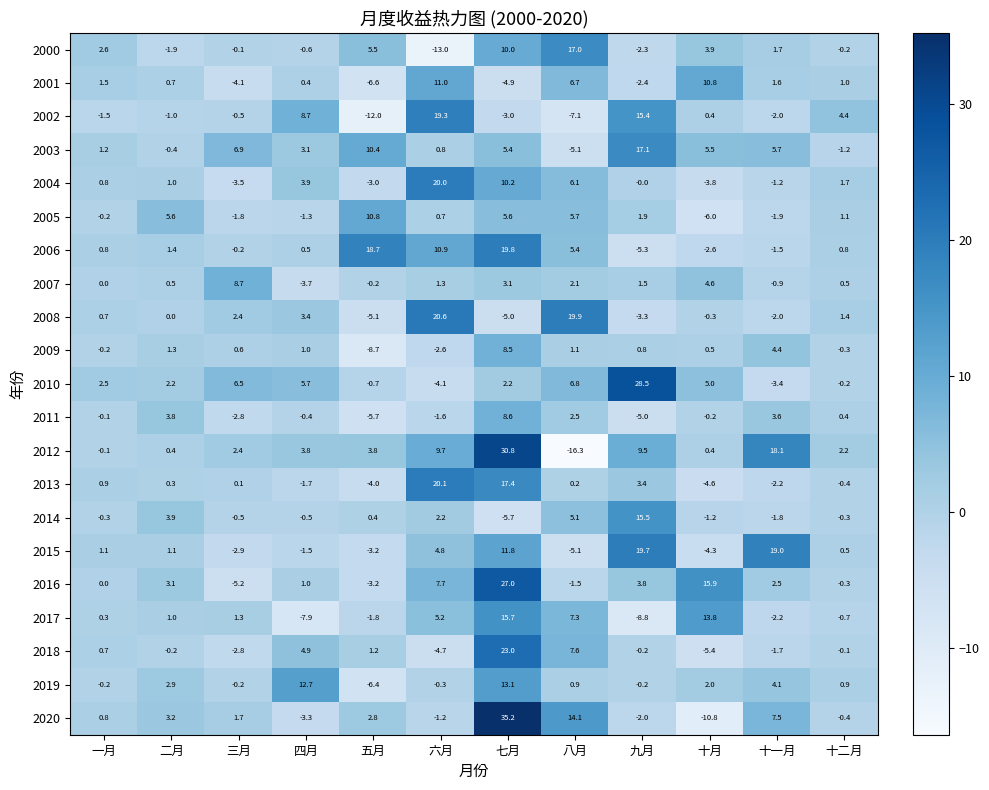

What is the sum of all 2010 values?

51.0